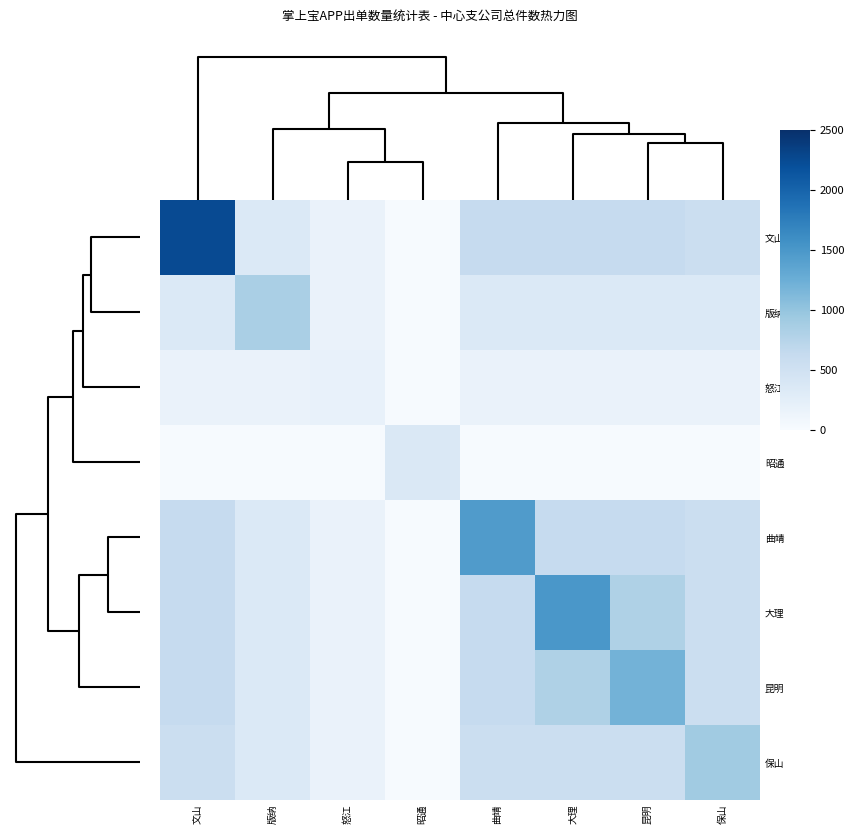

What is the maximum value shown in the chart?

2239